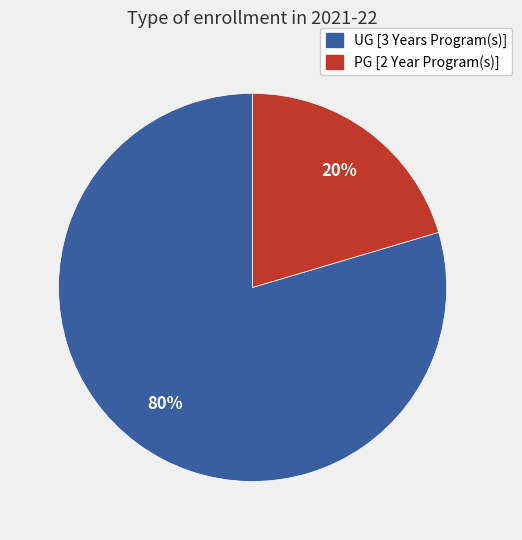

To the nearest percent, what is the combined percentage of UG [3 Years Program(s)] and PG [2 Year Program(s)]?

100%